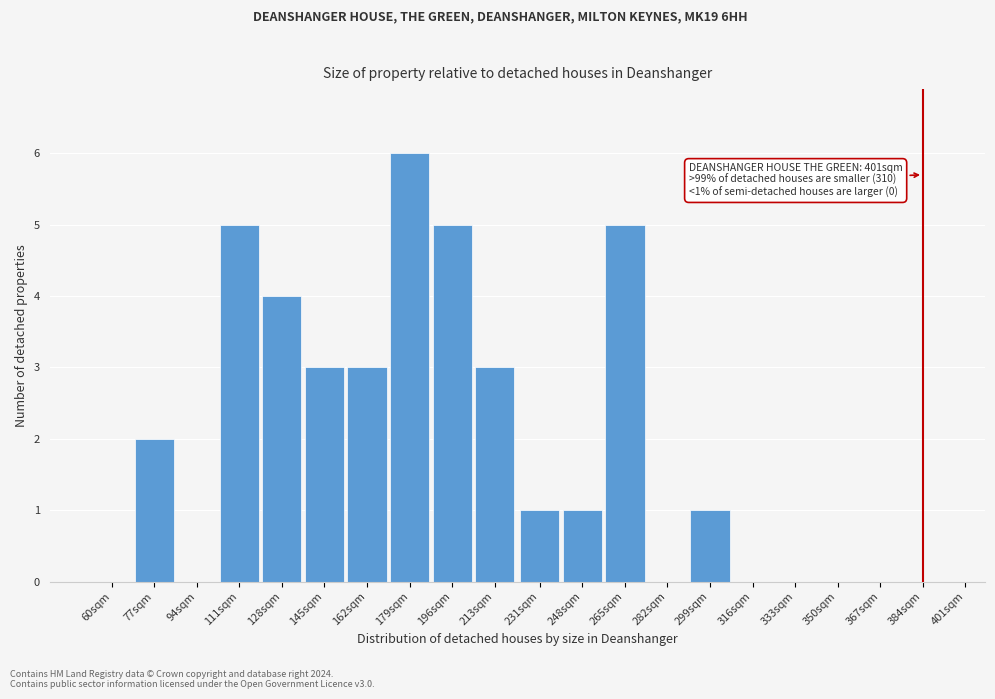

Reading left to right, list all the values displayed in this chart.

60sqm=0	77sqm=2	94sqm=0	111sqm=5	128sqm=4	145sqm=3	162sqm=3	179sqm=6	196sqm=5	213sqm=3	231sqm=1	248sqm=1	265sqm=5	282sqm=0	299sqm=1	316sqm=0	333sqm=0	350sqm=0	367sqm=0	384sqm=0